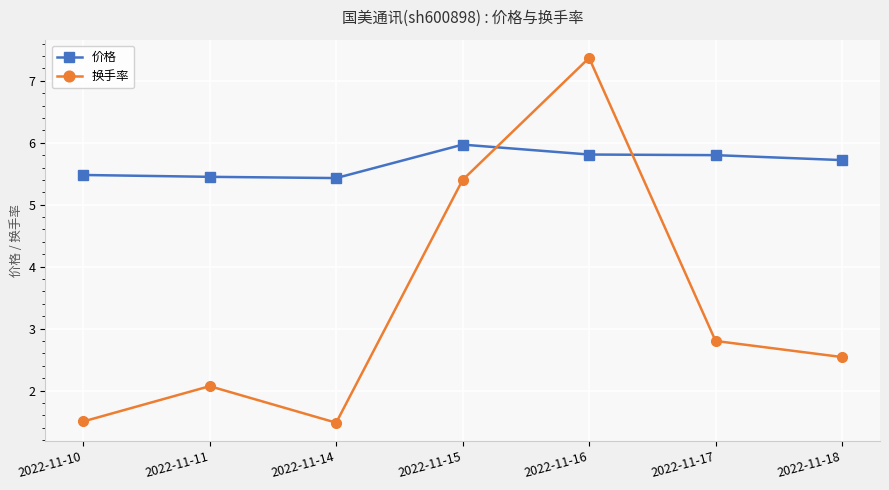

What are all the series names shown in the legend?

价格, 换手率